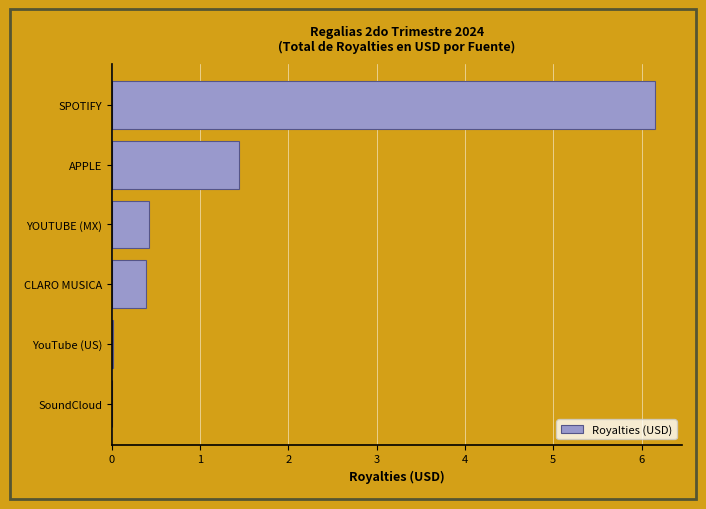

What is the maximum value shown in the chart?

6.2